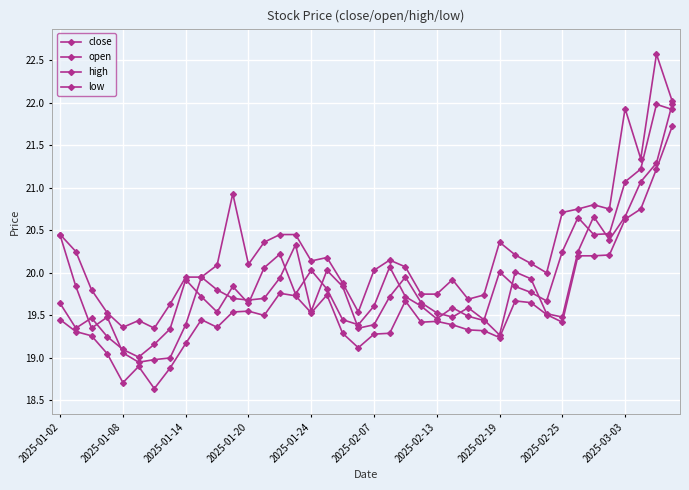

Is this an area chart (filled region under the line)?

No